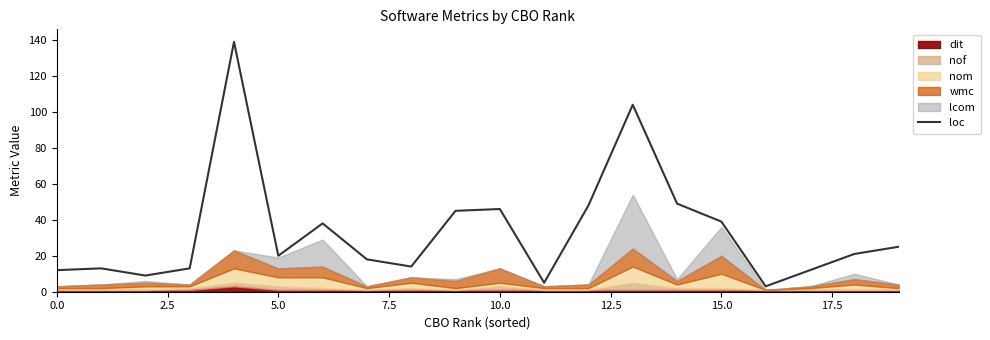

What is the label of the 11th point from the left?

10